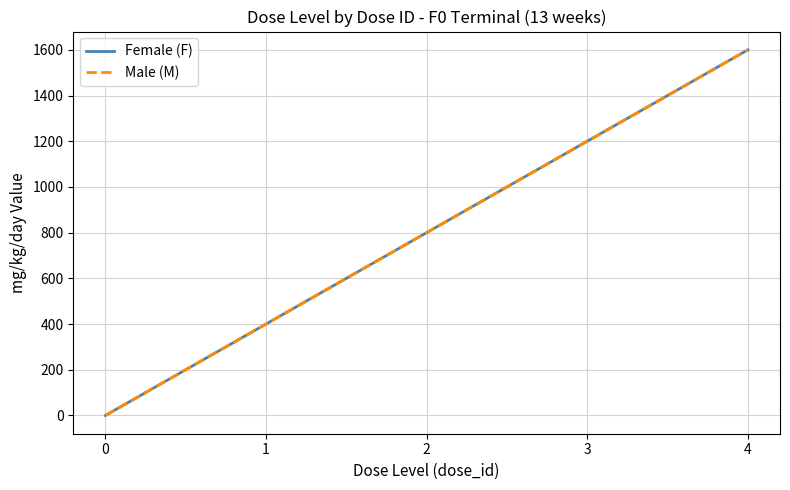

Does the chart display data point markers on the line(s)?

No